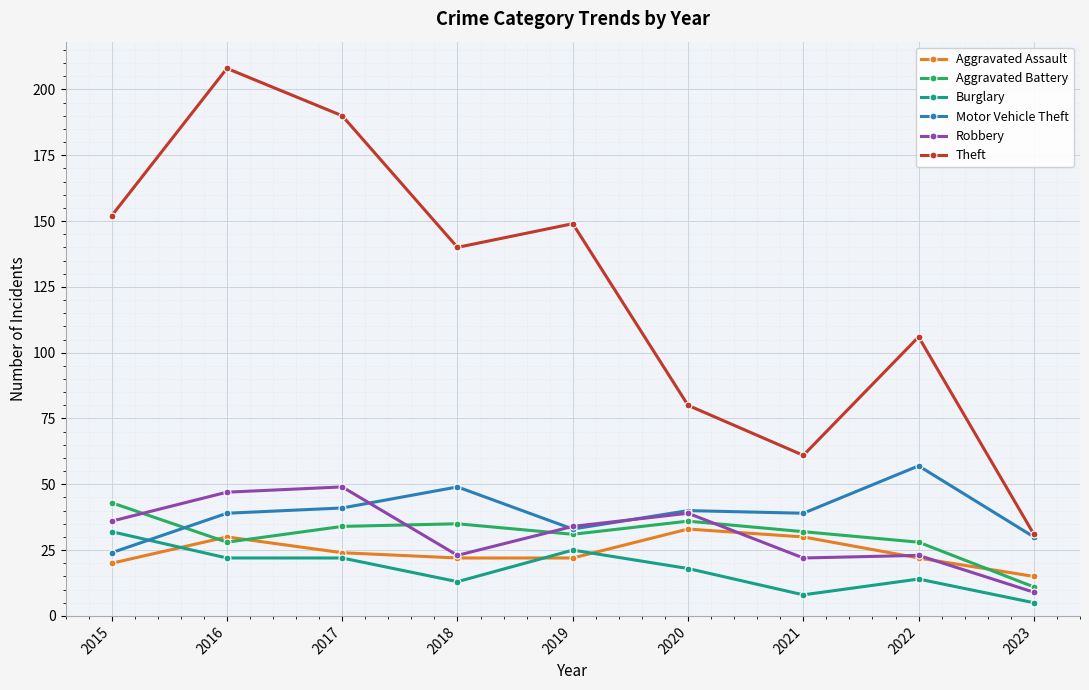

The value of Aggravated Assault at 2020 is 33. True or false?

True